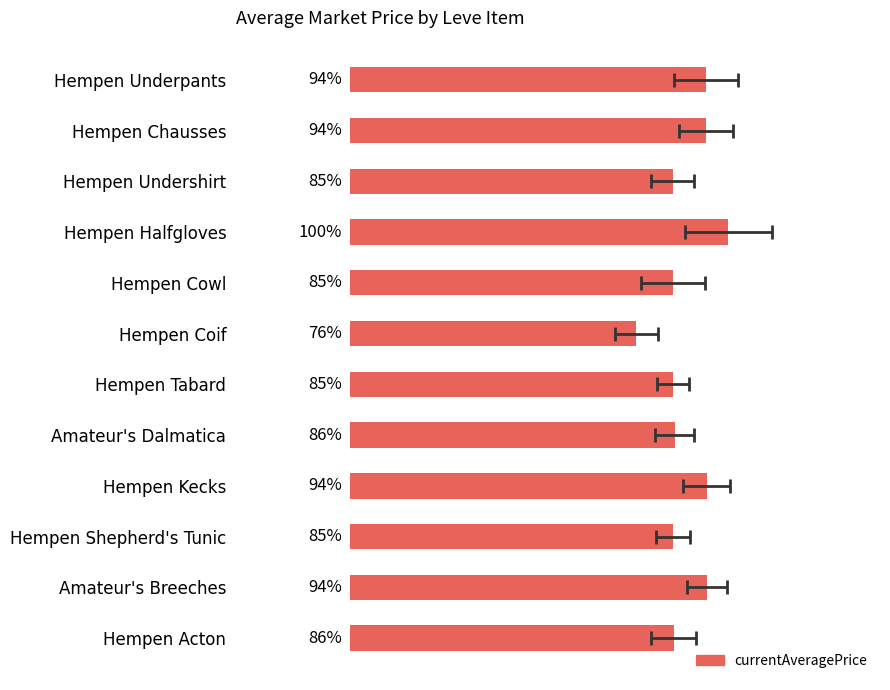

What is the value of the 9th bar from the left?

94.3